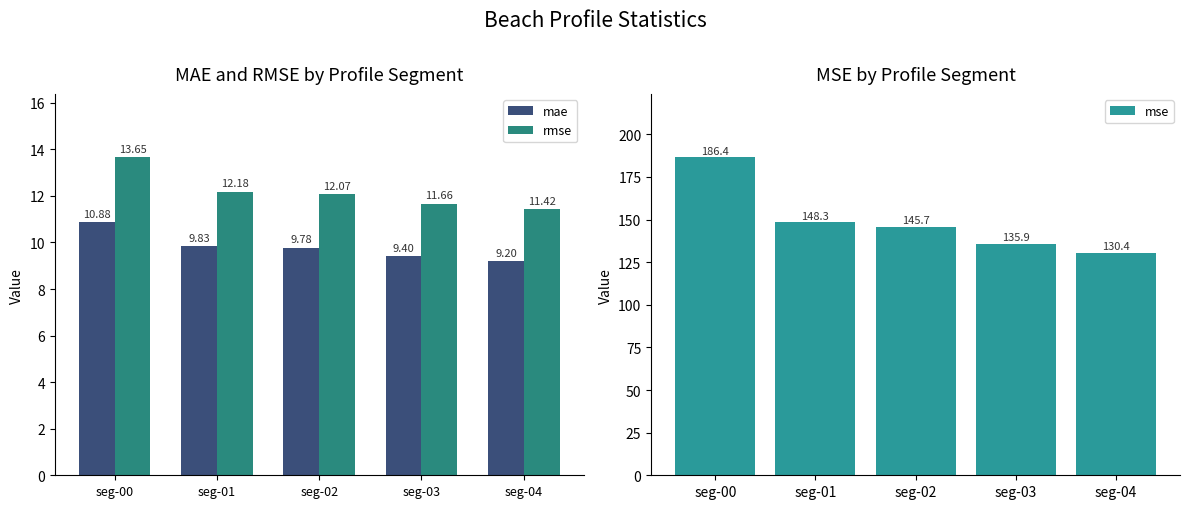

Between seg-01 and seg-02, which is larger?

seg-01